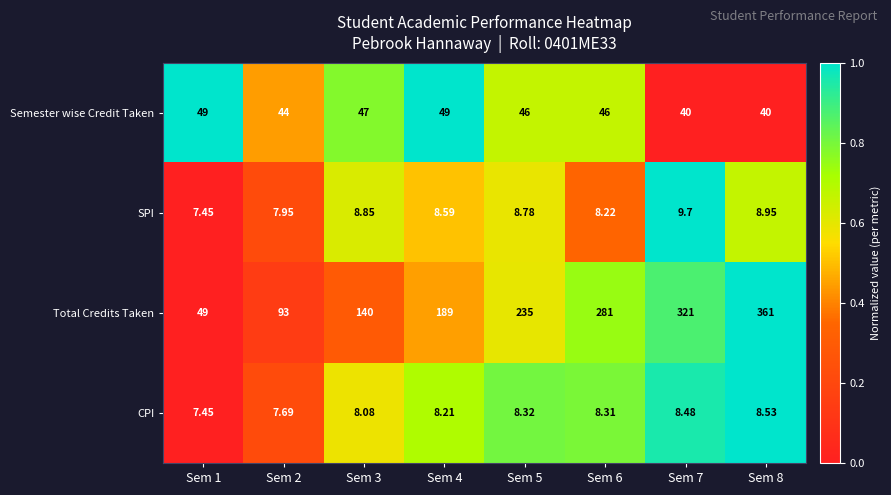

Which series changed the most between Sem 1 and Sem 7?

Total Credits Taken